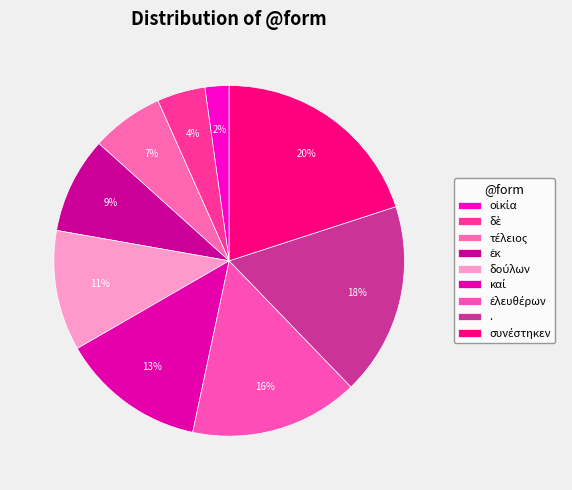

Count the number of slices in the pie.

9